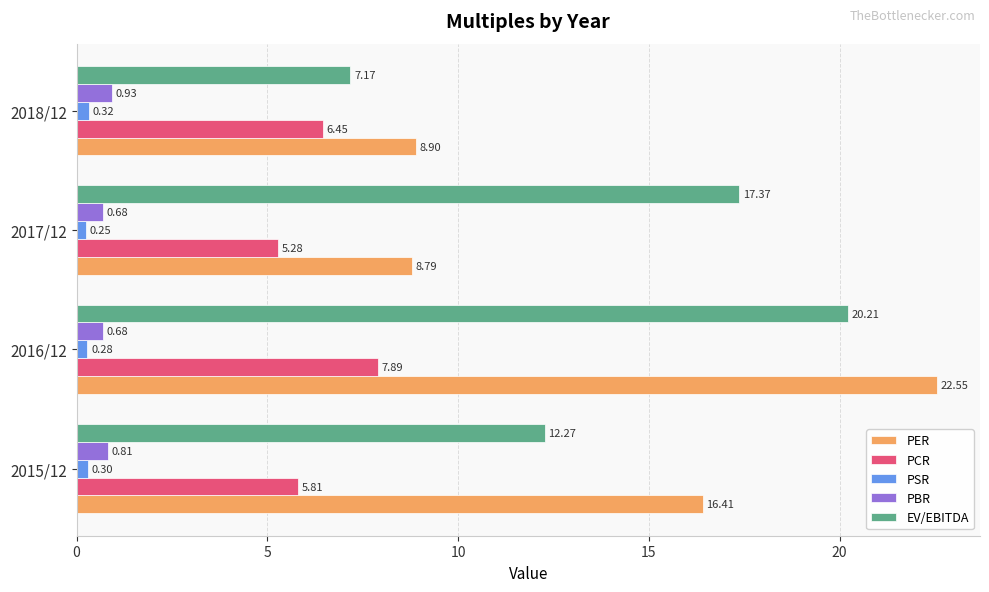

Which series has the widest spread of values?

PER